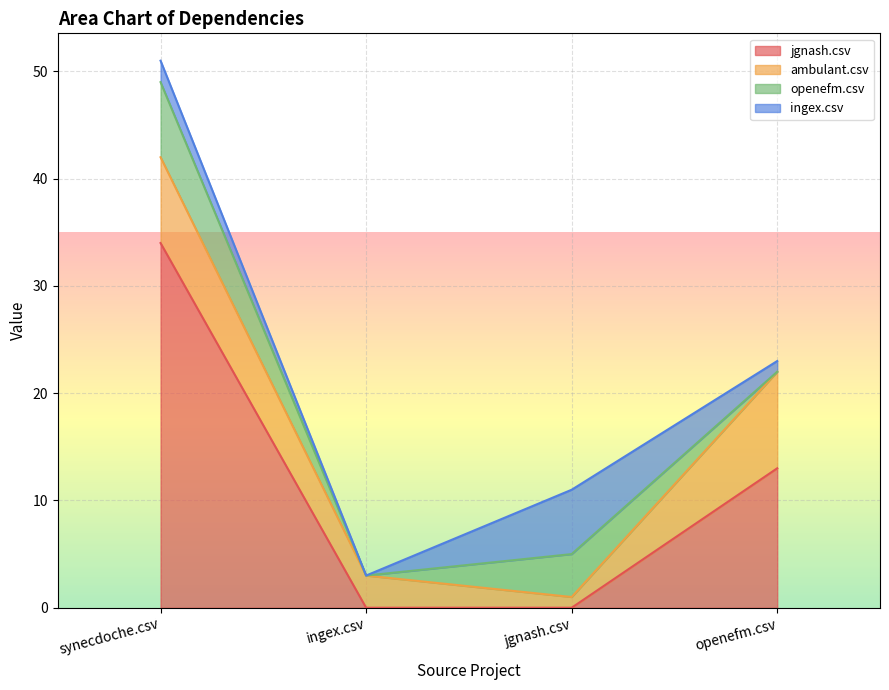

What is the average value of the openefm.csv series?

3